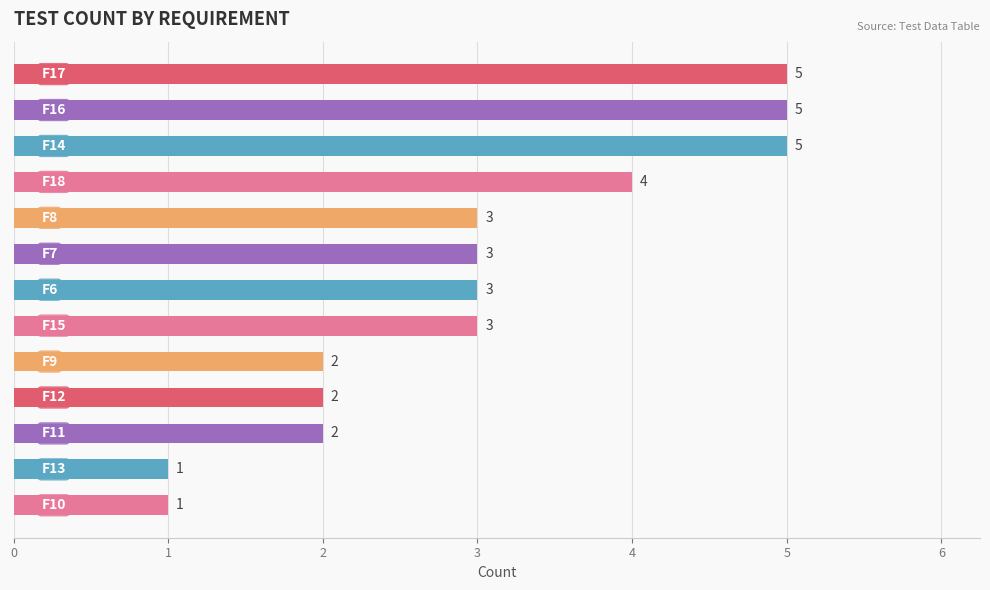

What is the smallest value displayed?

1